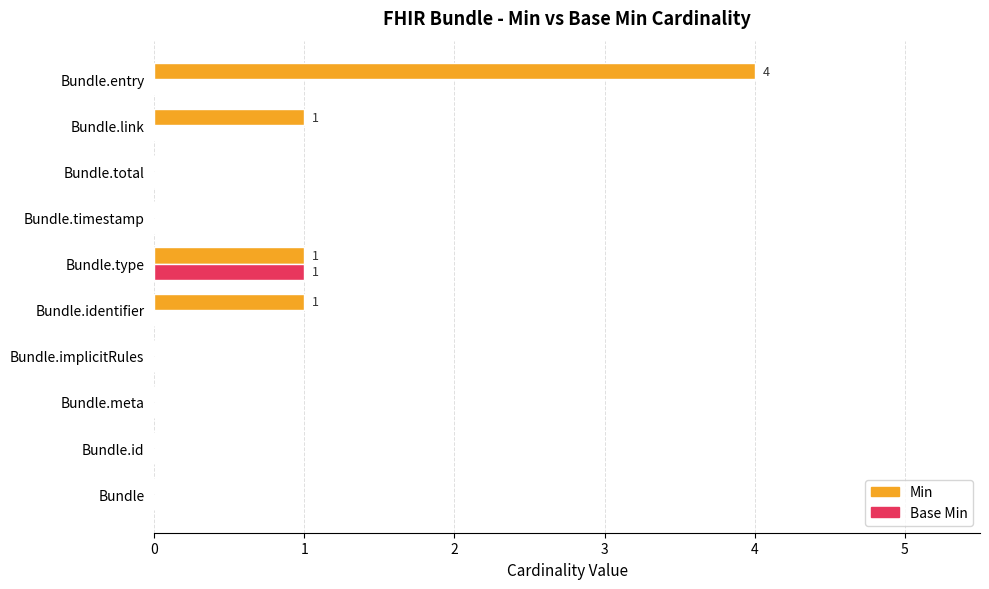

At which category is the sum across all series the highest?

Bundle.entry